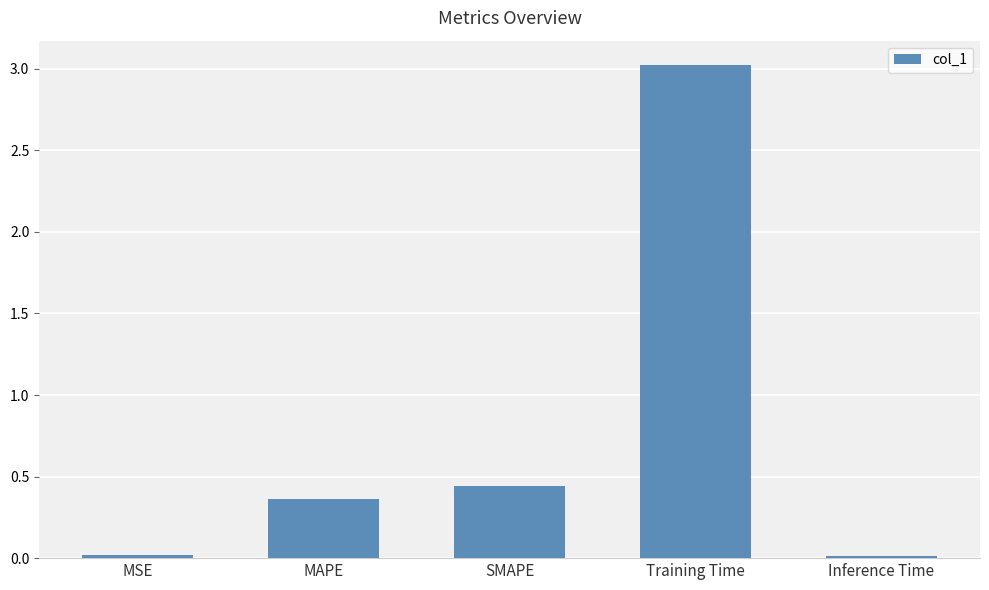

How many data points does each series have?

5